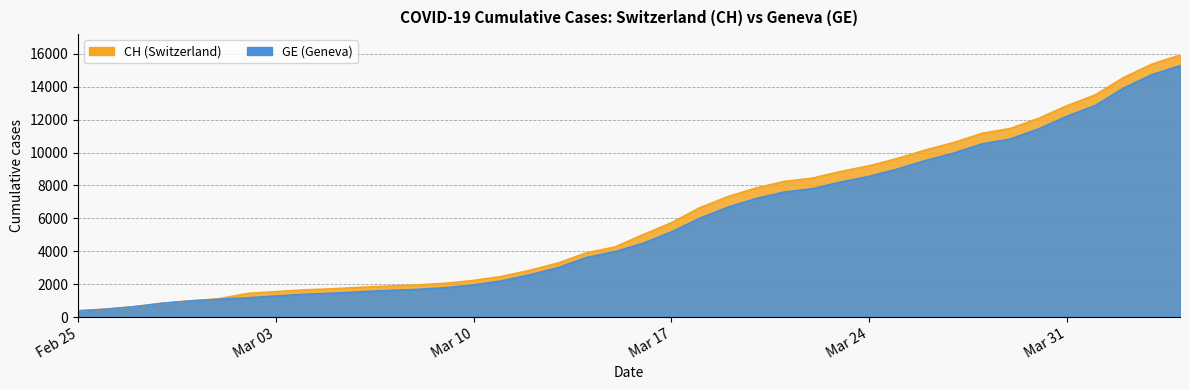

What is the spread (max minus min) of values at Mar 31?

642